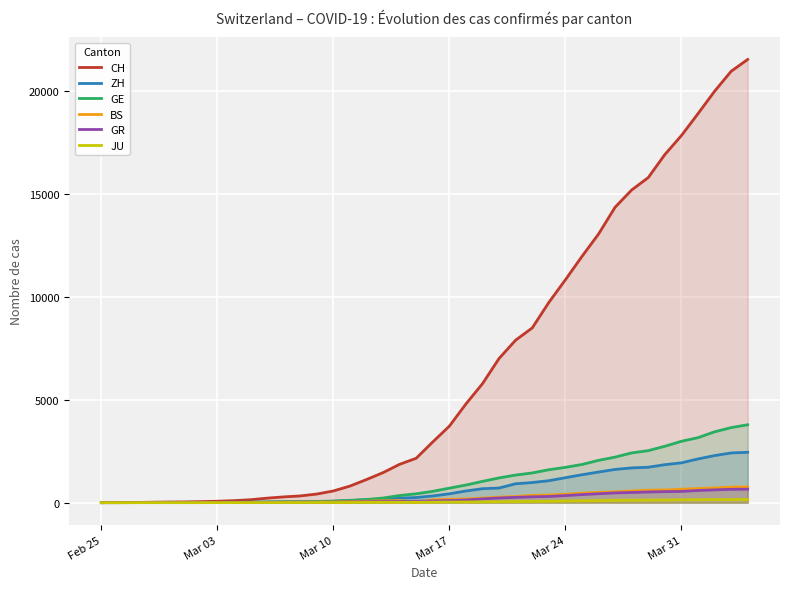

List the series in order of their peak value, highest first.

CH, GE, ZH, BS, GR, JU